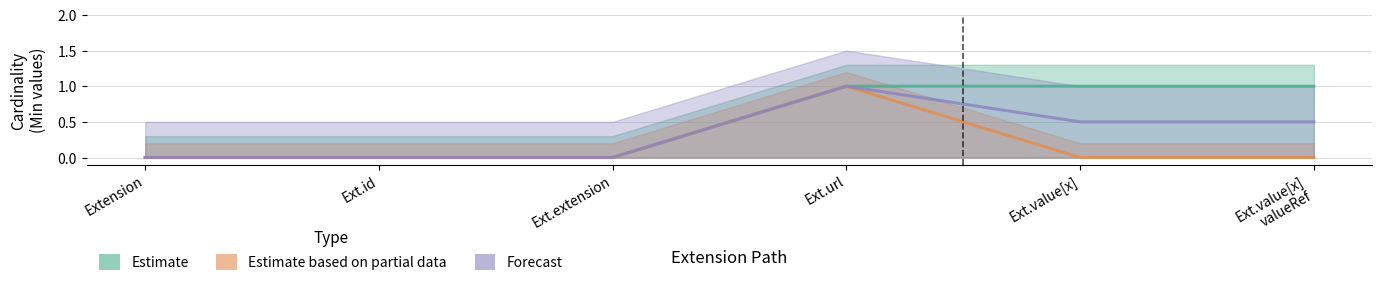

What is the total value across all series at Ext.url?

3.0